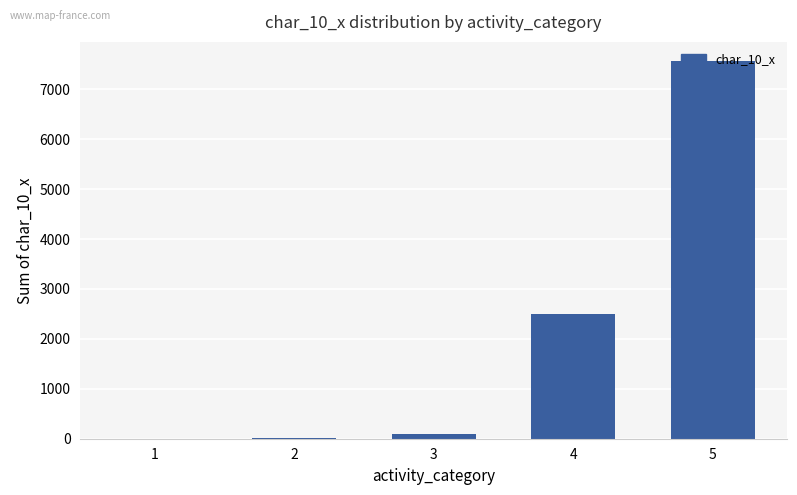

The chart shows a value of 2504 at 4. True or false?

True